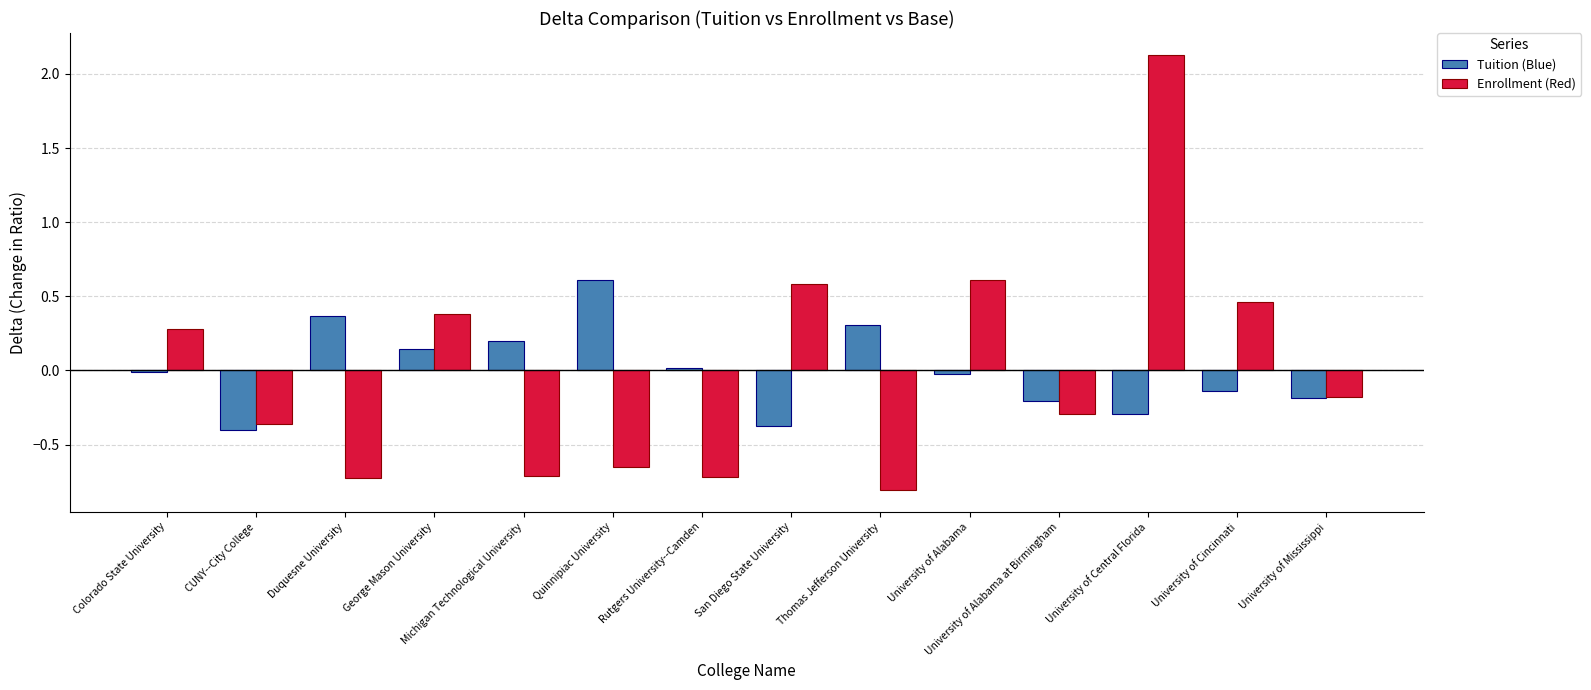

List the series in order of their peak value, highest first.

Enrollment (Red), Tuition (Blue)